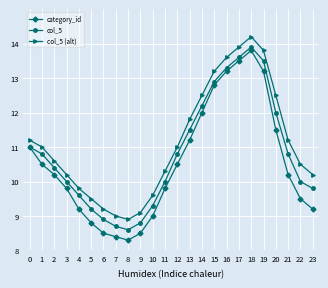

What is the highest value of the category_id series?

13.8